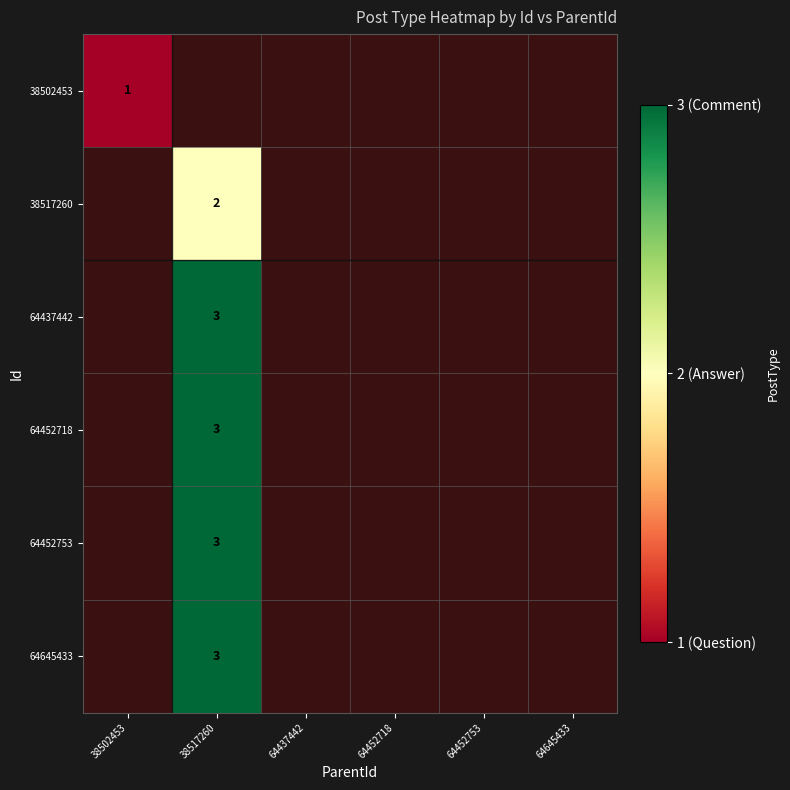

Between 64437442 and 64452753, which is larger?

64452753